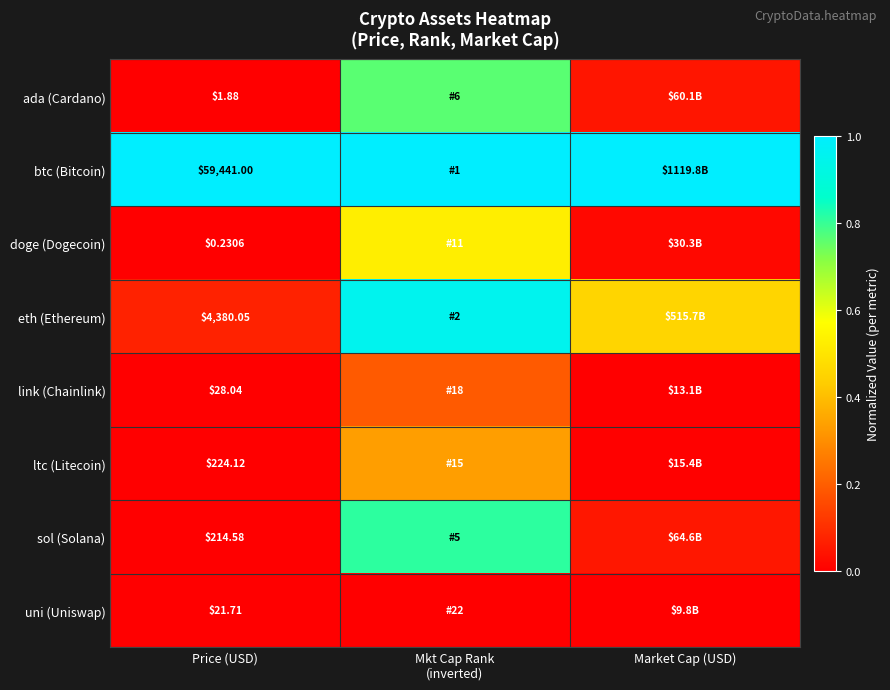

List the series in order of their peak value, highest first.

btc (Bitcoin), eth (Ethereum), sol (Solana), ada (Cardano), doge (Dogecoin), ltc (Litecoin), link (Chainlink), uni (Uniswap)